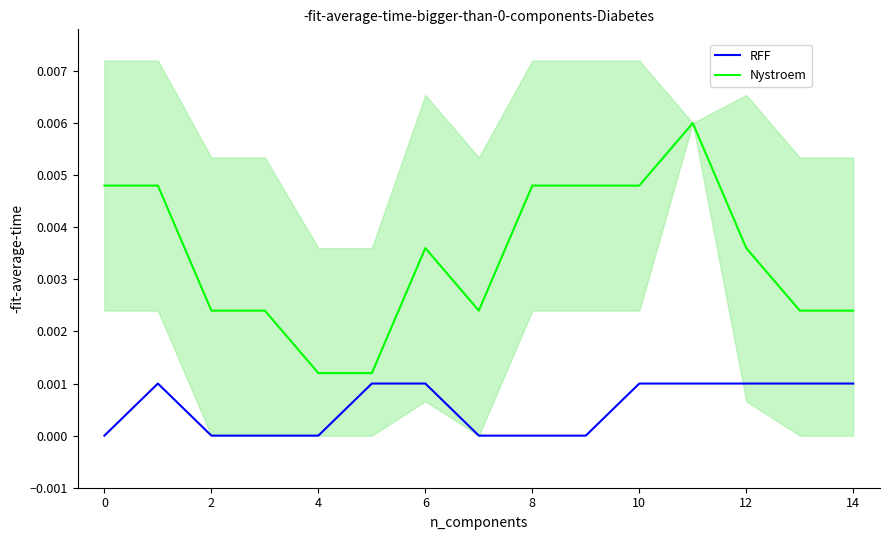

True or false: RFF and Nystroem intersect in this chart.

False